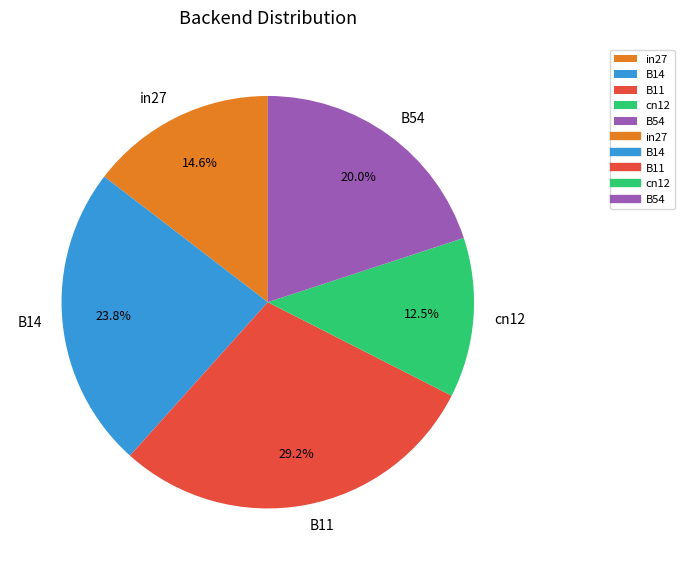

To the nearest percent, what portion does B11 represent?

29%